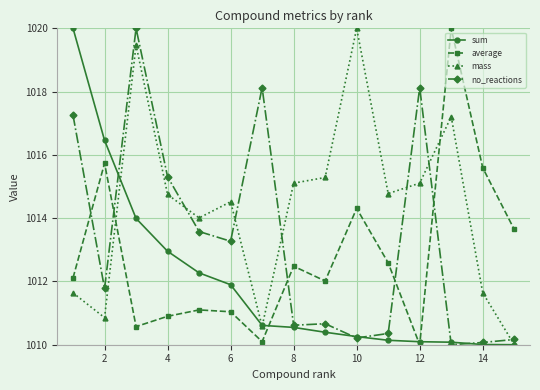

List the series in order of their overall mean, highest first.

mass, no_reactions, average, sum